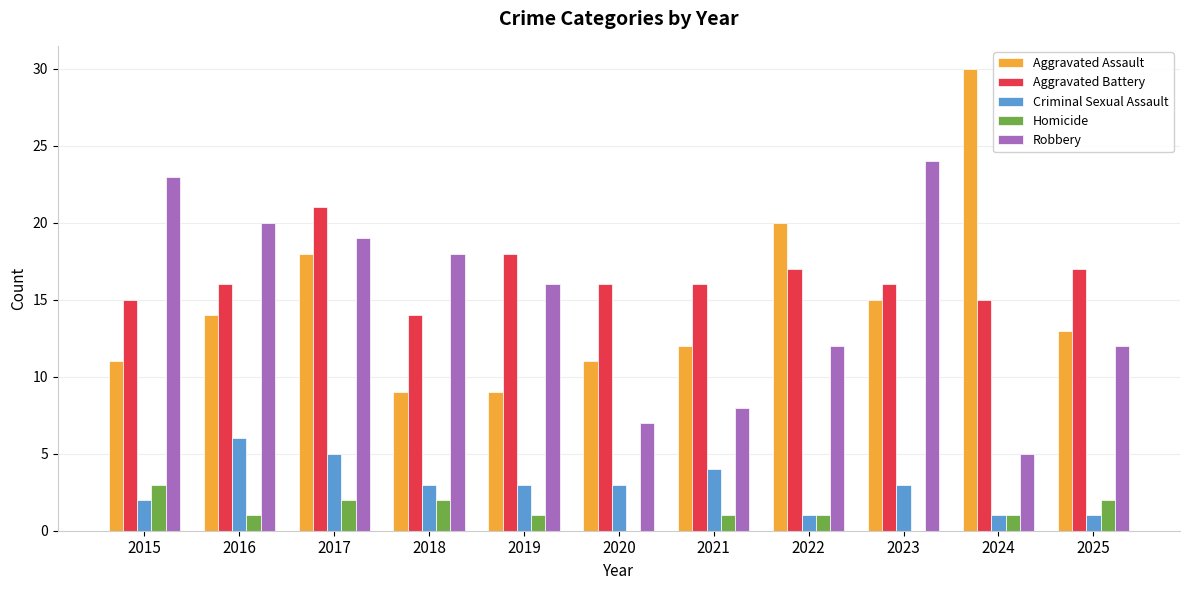

At which category is the sum across all series the highest?

2017